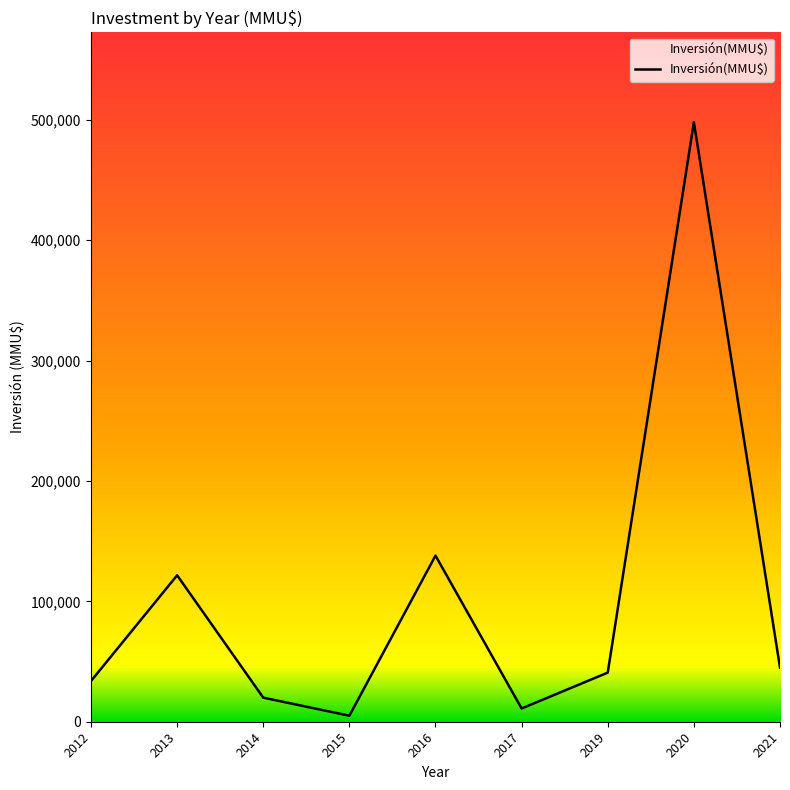

What is the maximum value shown in the chart?

498000